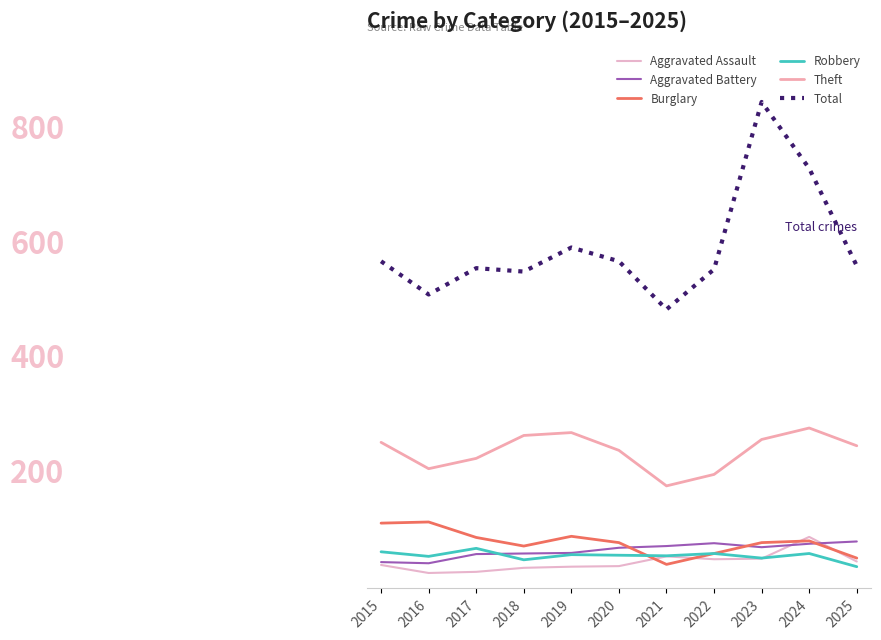

At which label does Burglary first exceed 80?

2015